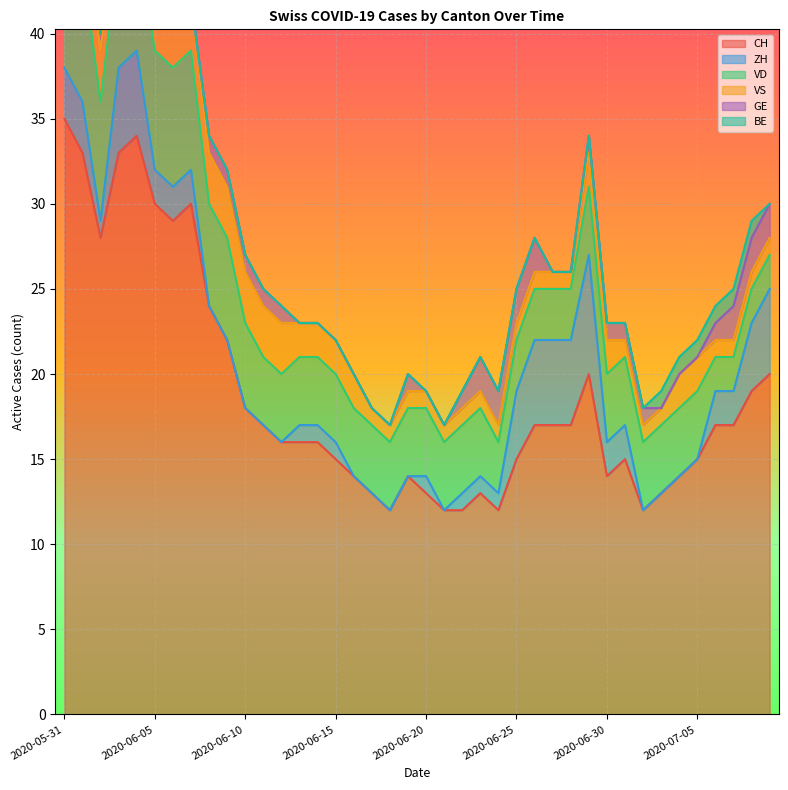

What is the difference between the highest and lowest values at 2020-06-20?

13